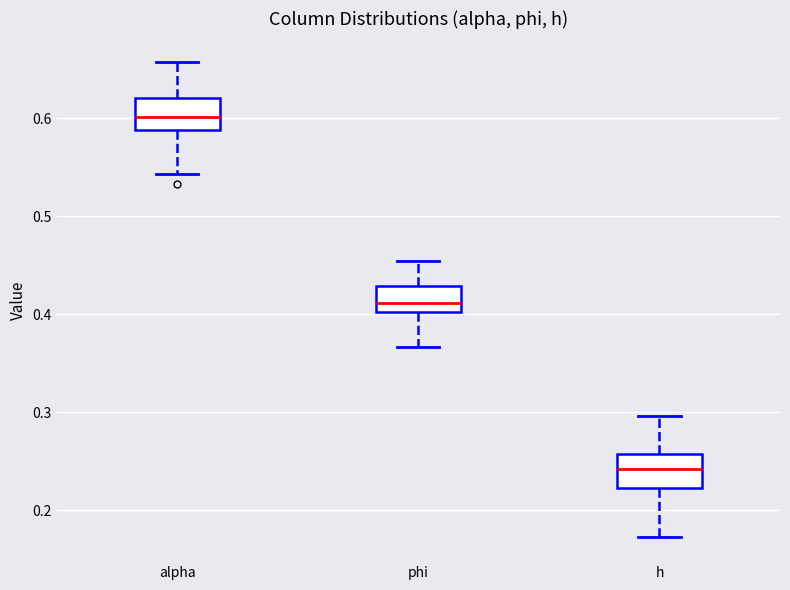

Where does the median line of the box for phi sit on the y-axis? The values are not printed on the chart, so give them approximately, as read against the axis.

0.41